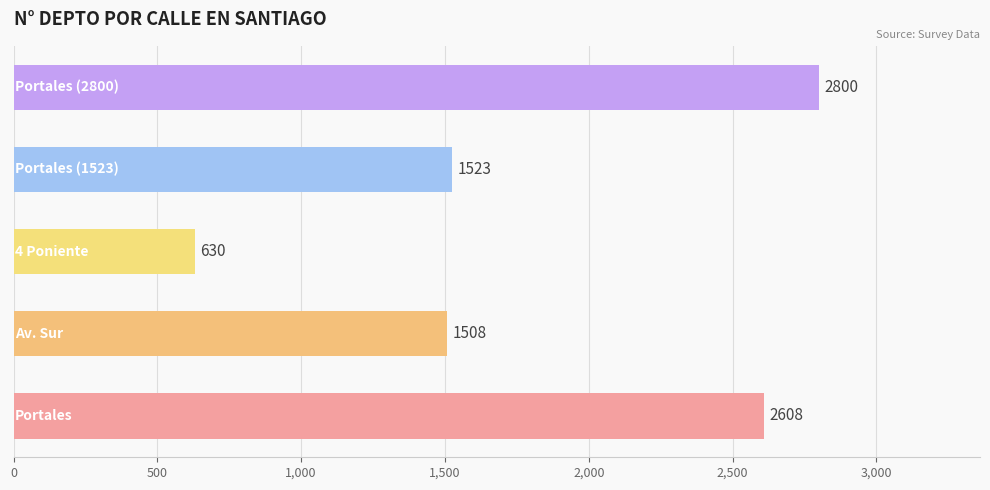

What is the maximum value shown in the chart?

2800